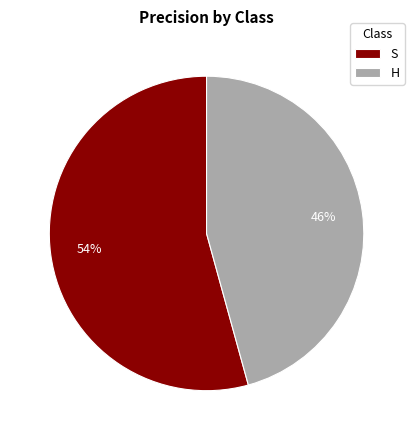

Is the sum of S and H greater than half?

Yes